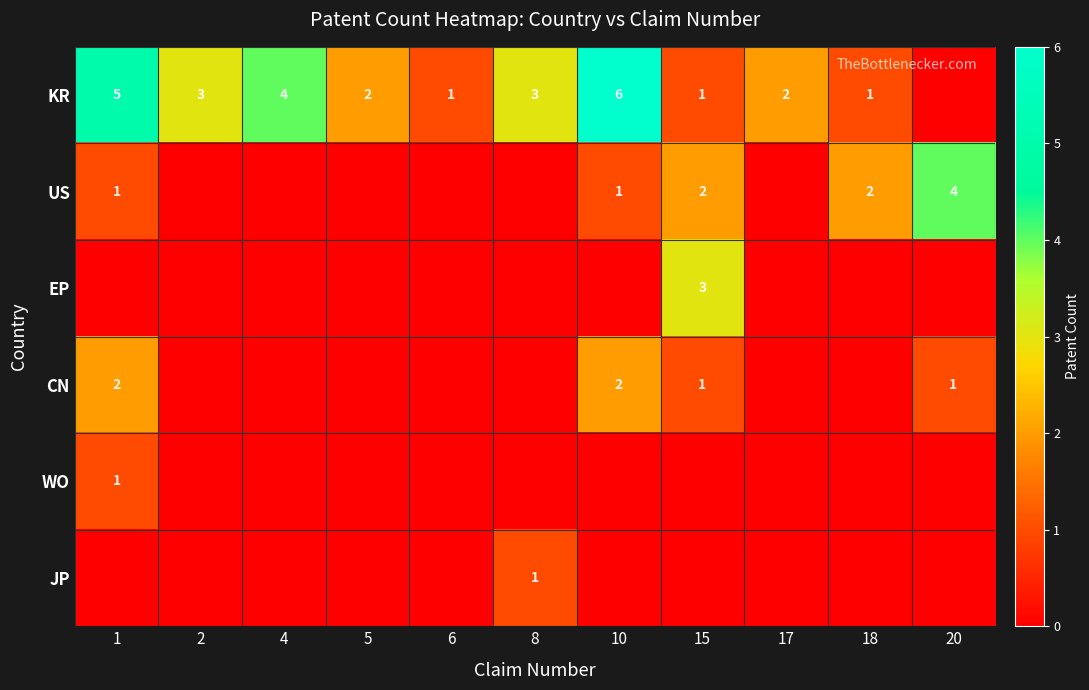

How many series are shown in this chart?

6